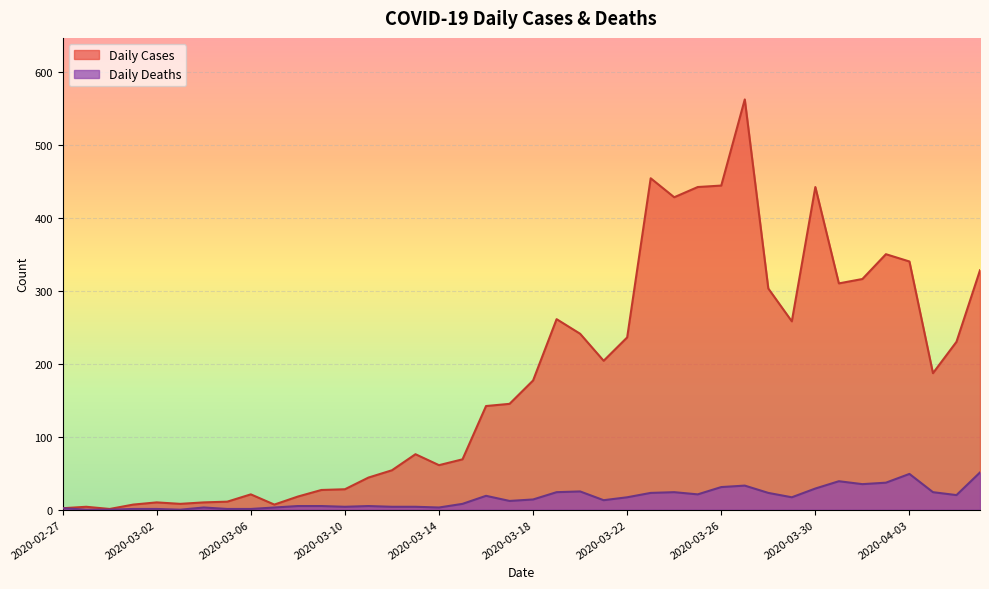

Rank the series by their average value, from lowest to highest.

Daily Deaths, Daily Cases